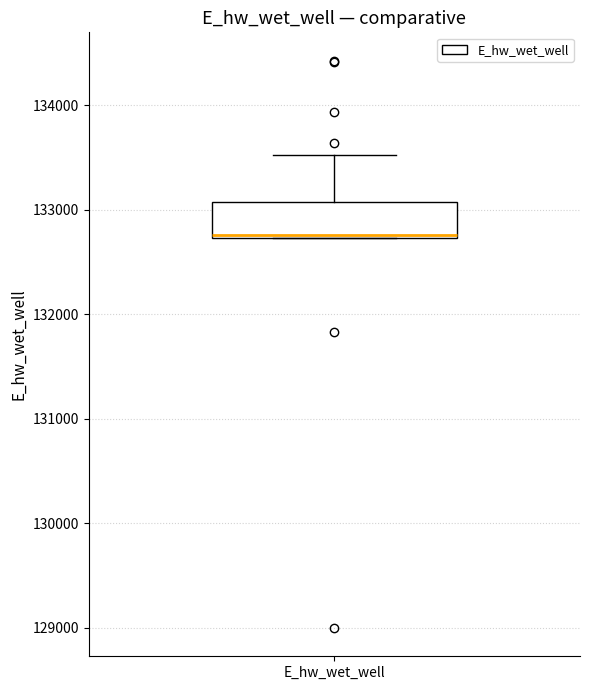

Where does the median line of the box for E_hw_wet_well sit on the y-axis? The values are not printed on the chart, so give them approximately, as read against the axis.

132800